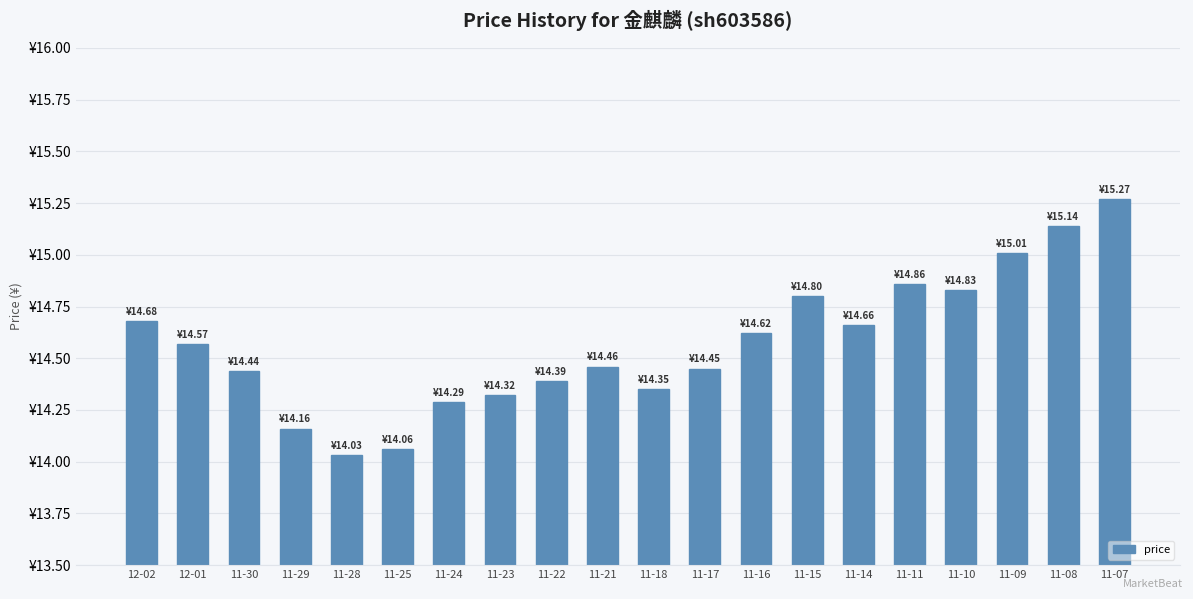

The chart shows a value of 24.0 at 11-18. True or false?

False